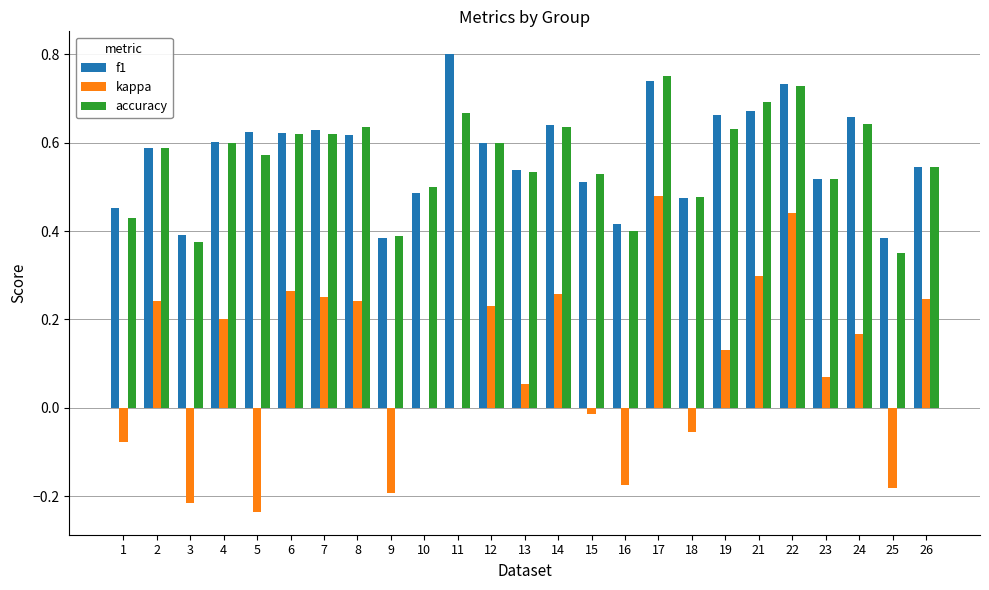

True or false: accuracy has a value of 0.9 at 23.

False